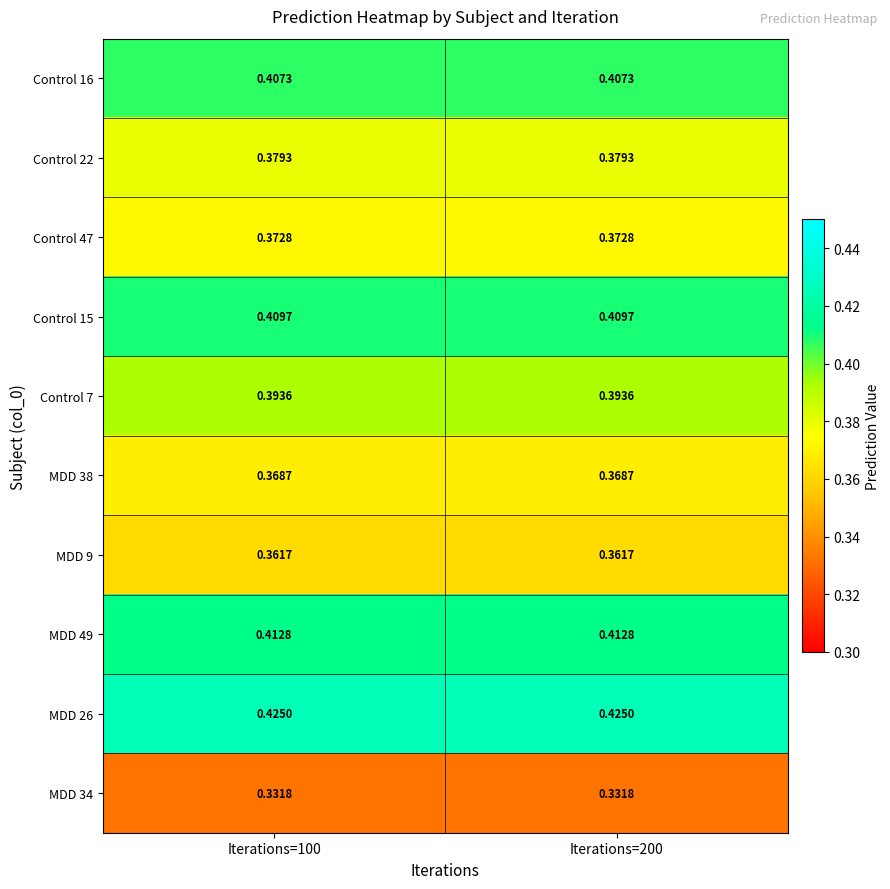

Is the value of Control 47 at Iterations=200 greater than the value of MDD 9 at Iterations=200?

Yes